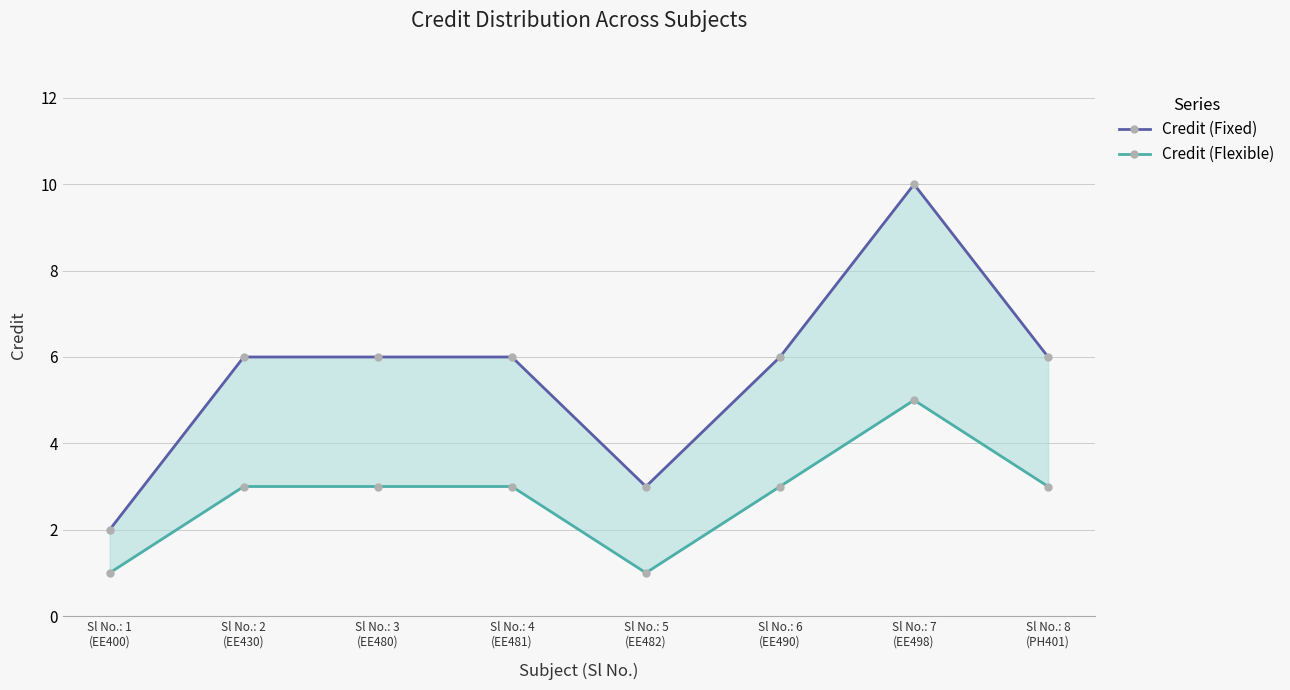

Which series changed the most between Sl No.: 3
(EE480) and Sl No.: 4
(EE481)?

Credit (Fixed)